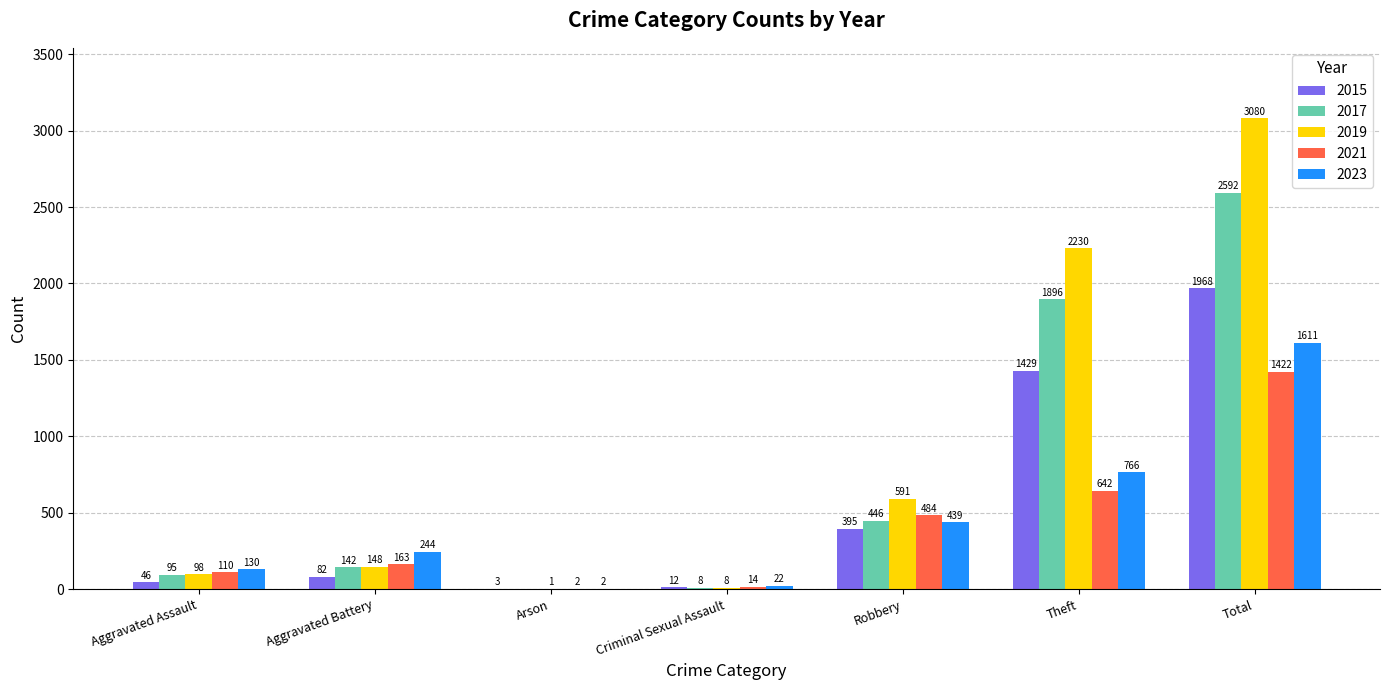

What is the sum of the 2023 values at Arson and Aggravated Battery?

246